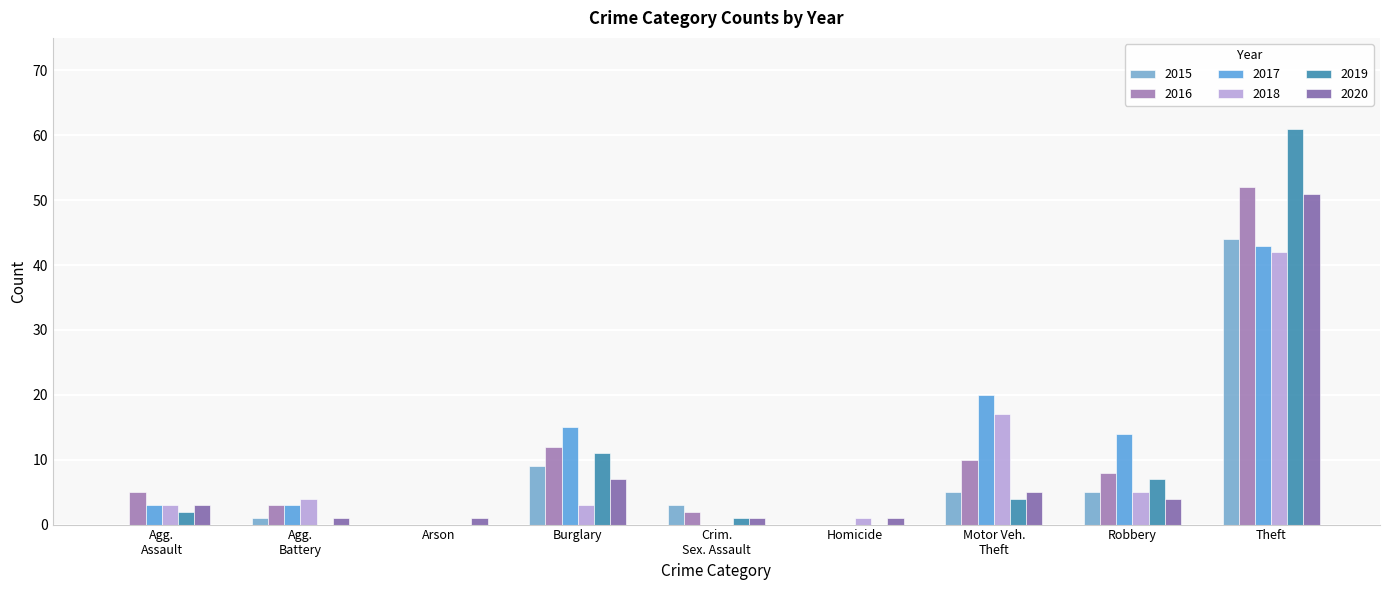

How many groups of bars are there?

9